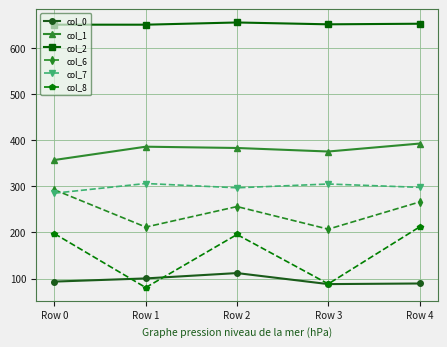

Does the chart have visible grid lines?

Yes